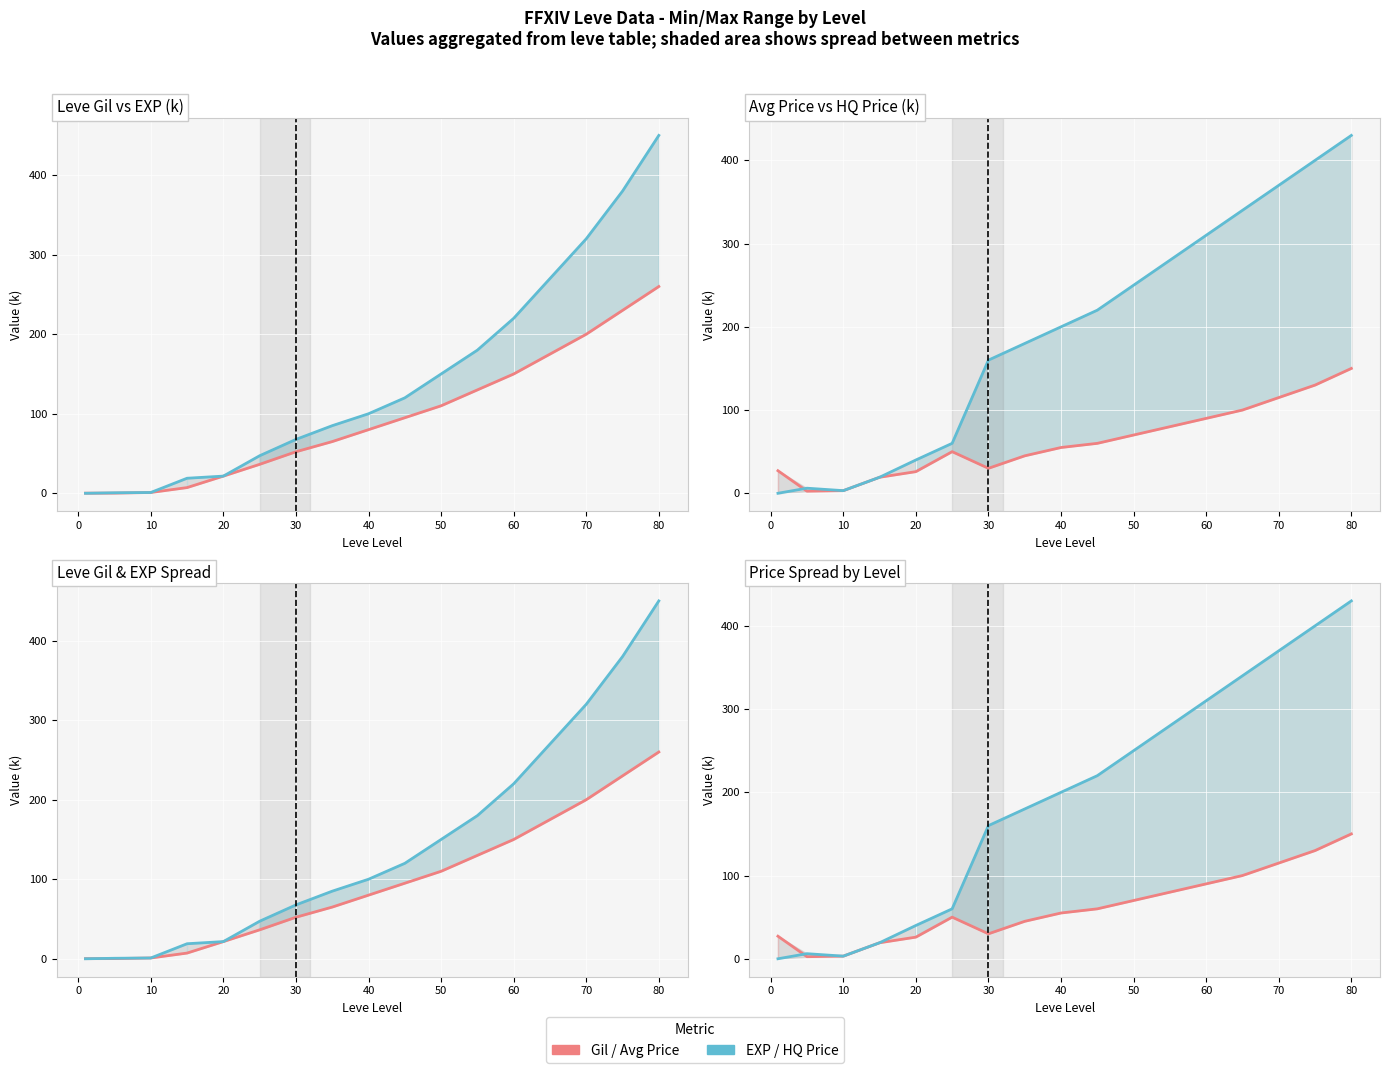

The value of Leve Gil (k) at 40 is 22.6. True or false?

False